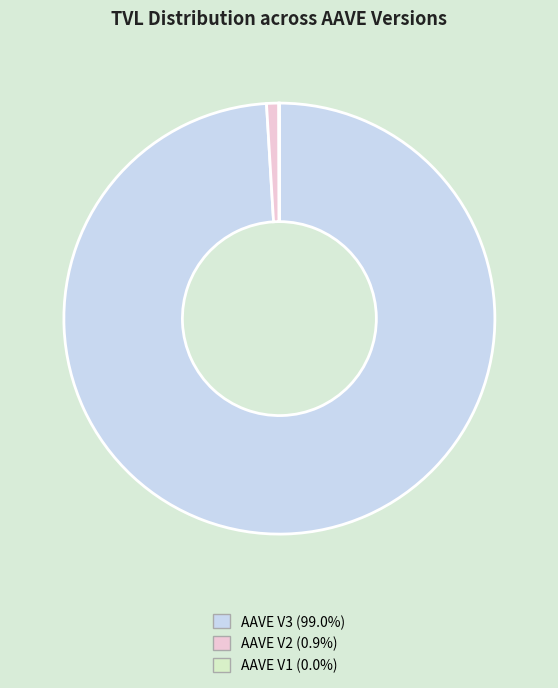

Which slice is the largest?

AAVE V3